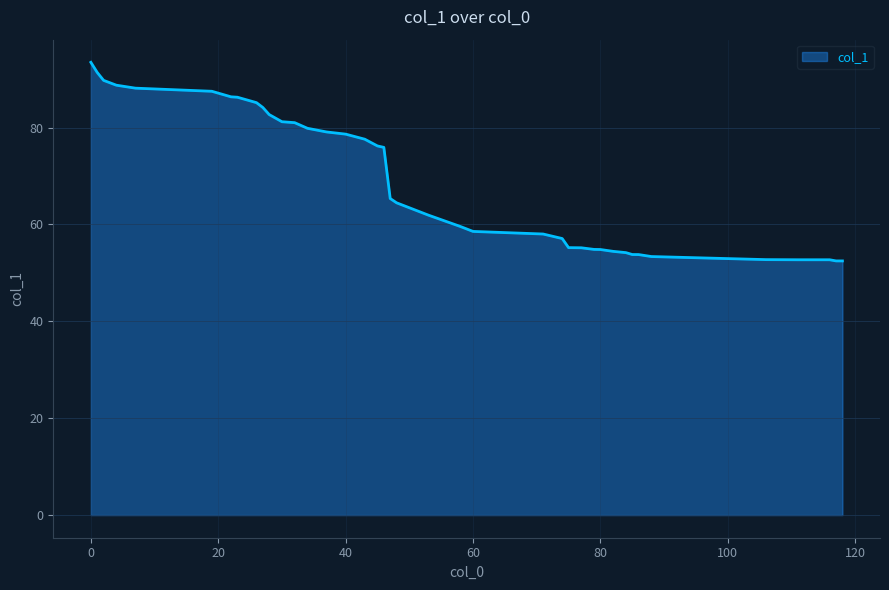

How many lines are shown in the chart?

1